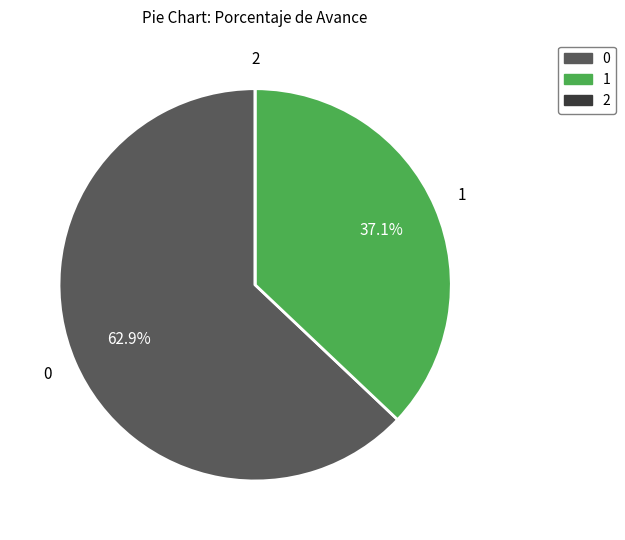

To the nearest percent, what is the average slice percentage?

33%